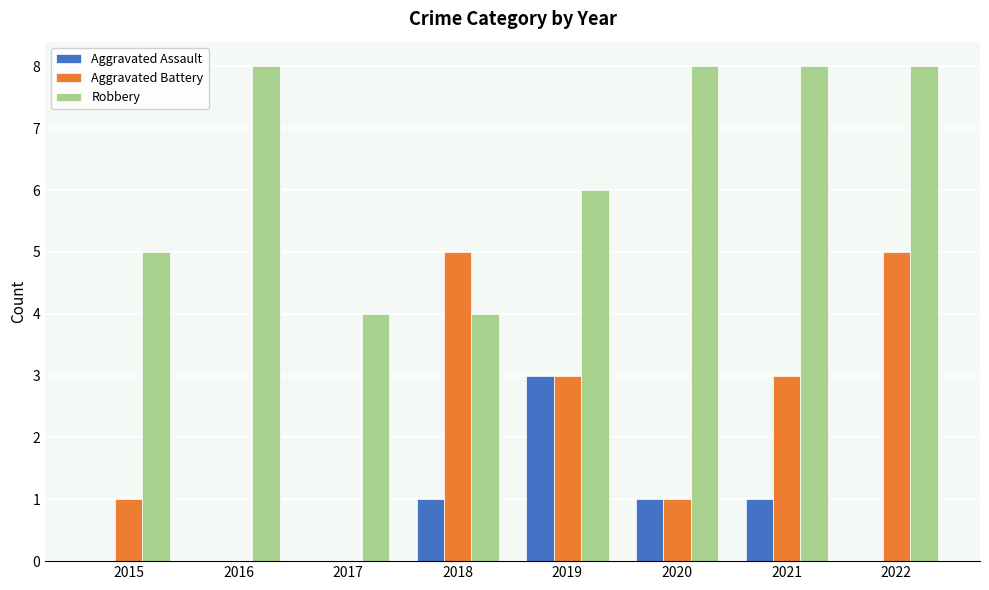

Reading right to left, what are all the values shown in this chart?

Aggravated Assault: 2022=0	2021=1	2020=1	2019=3	2018=1	2017=0	2016=0	2015=0
Aggravated Battery: 2022=5	2021=3	2020=1	2019=3	2018=5	2017=0	2016=0	2015=1
Robbery: 2022=8	2021=8	2020=8	2019=6	2018=4	2017=4	2016=8	2015=5